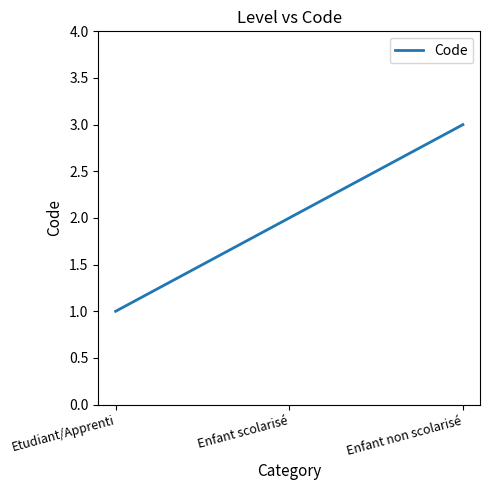

At which category does the chart reach its peak across all series?

Enfant non scolarisé